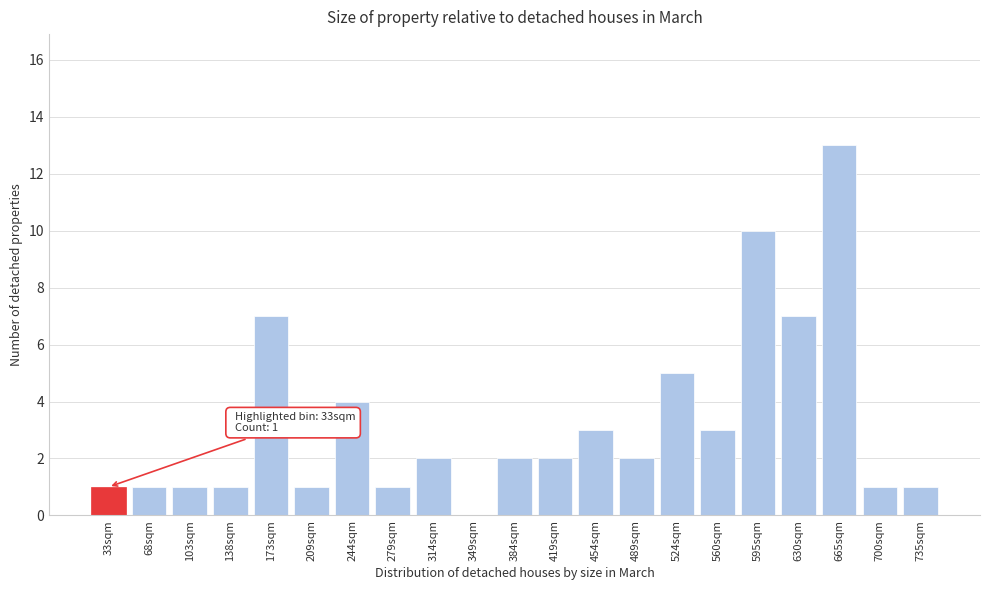

Reading left to right, what are all the values shown in this chart?

33sqm=1	68sqm=1	103sqm=1	138sqm=1	173sqm=7	209sqm=1	244sqm=4	279sqm=1	314sqm=2	349sqm=0	384sqm=2	419sqm=2	454sqm=3	489sqm=2	524sqm=5	560sqm=3	595sqm=10	630sqm=7	665sqm=13	700sqm=1	735sqm=1